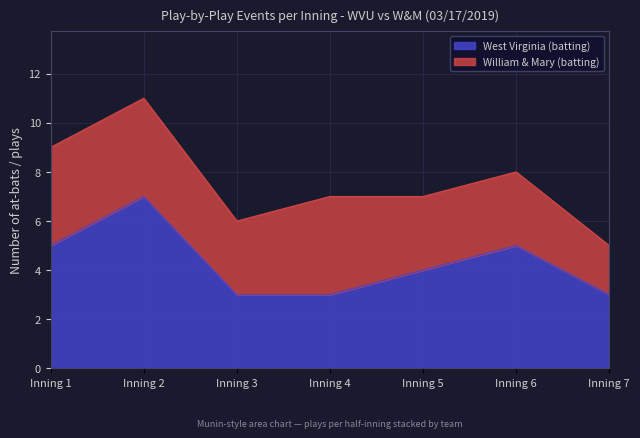

What is the difference between the values at Inning 1 and Inning 7?

2